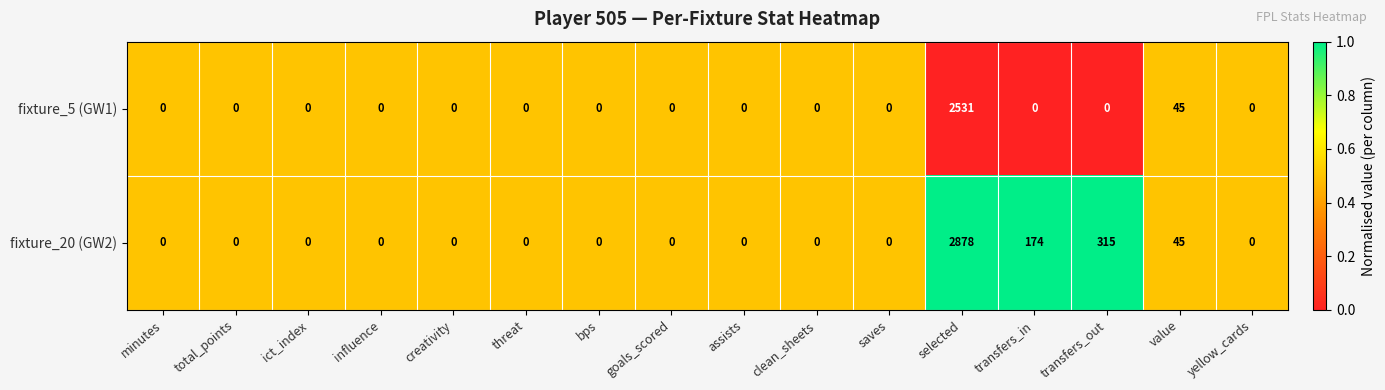

Rank the series by their average value, from highest to lowest.

fixture_20 (GW2), fixture_5 (GW1)